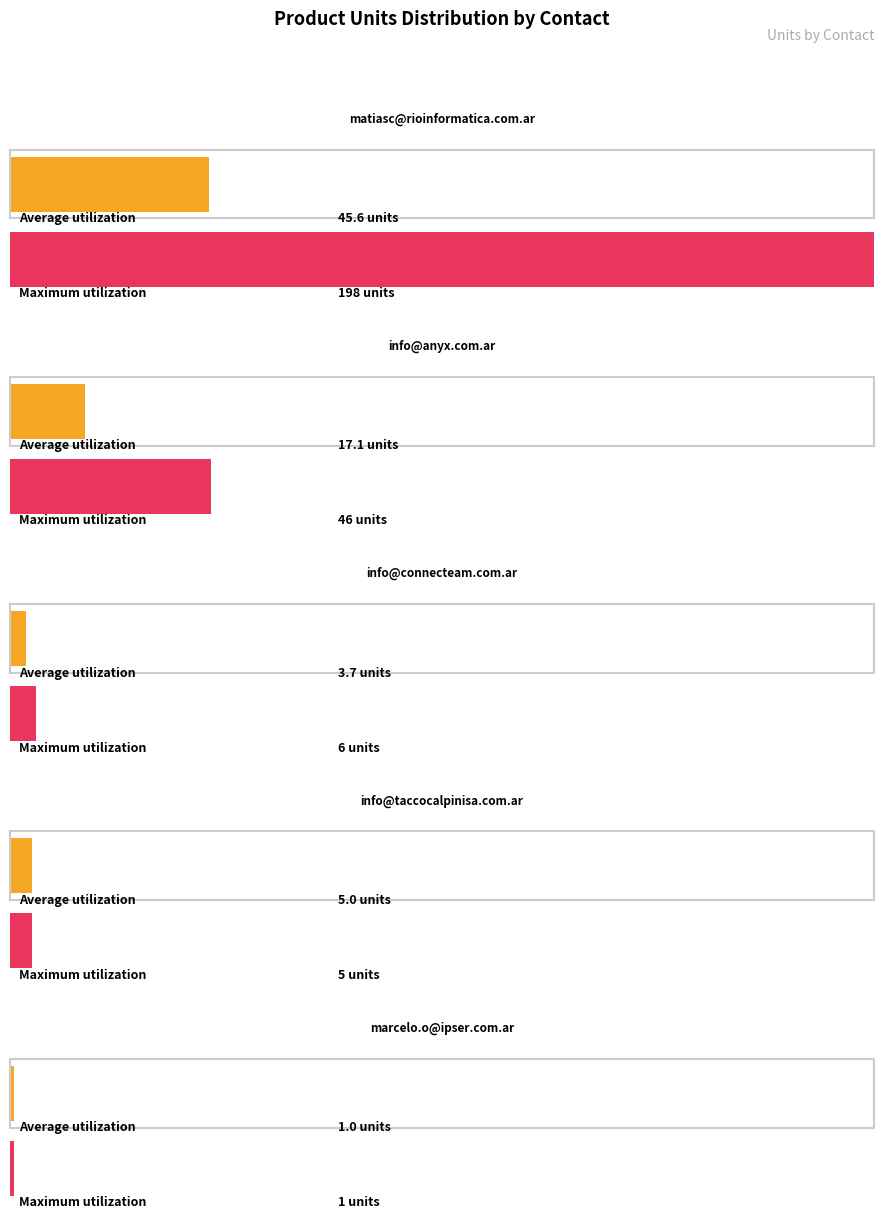

What value does the data have at matiasc@rioinformatica.com.ar (DK-2205), to the nearest 50?

200